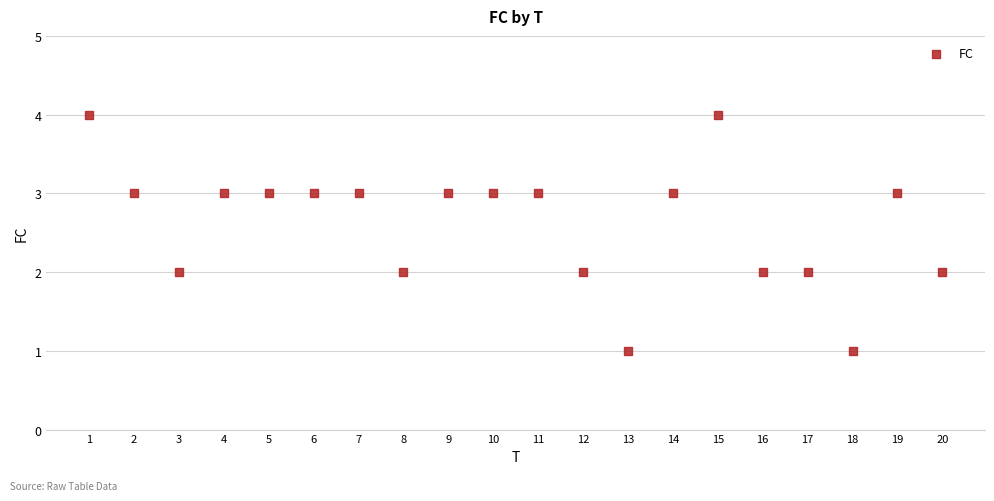

What is the range of Y values (max minus min)?

3